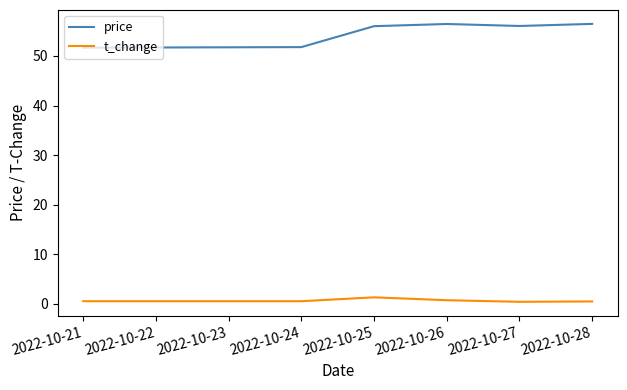

Rank the series by their average value, from lowest to highest.

t_change, price